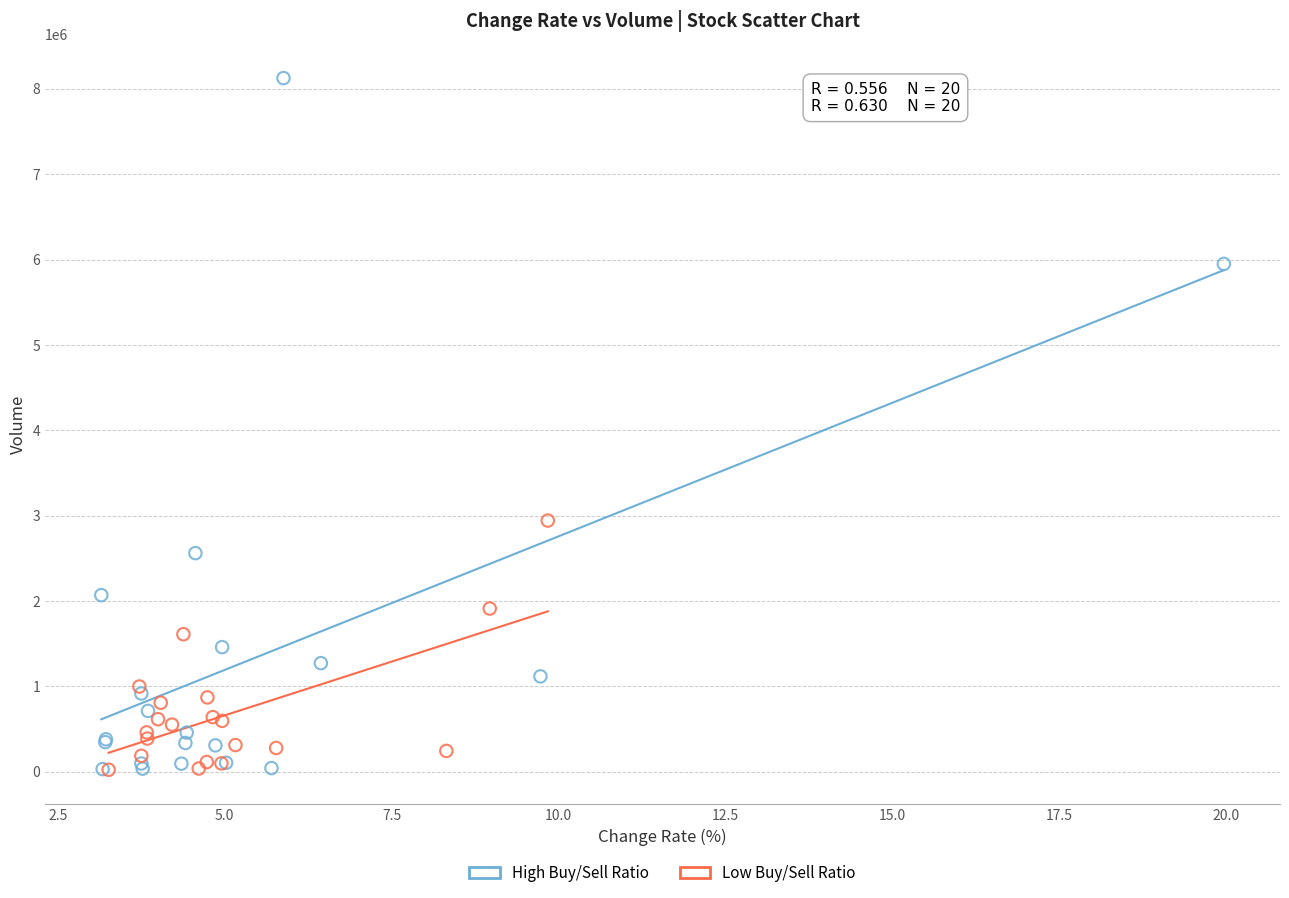

Which series has the widest spread of Y values?

High Buy/Sell Ratio